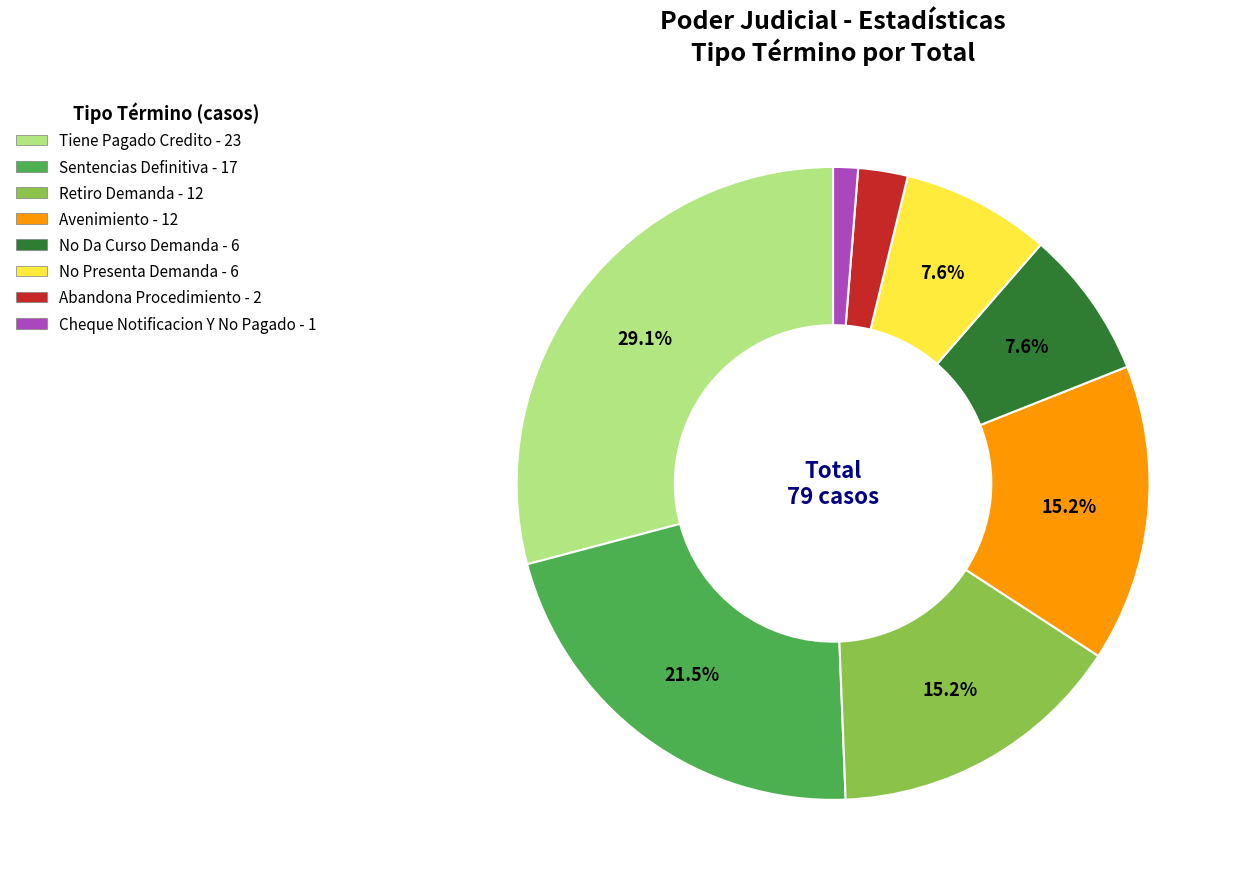

To the nearest percent, what percentage of the pie is Avenimiento?

15%